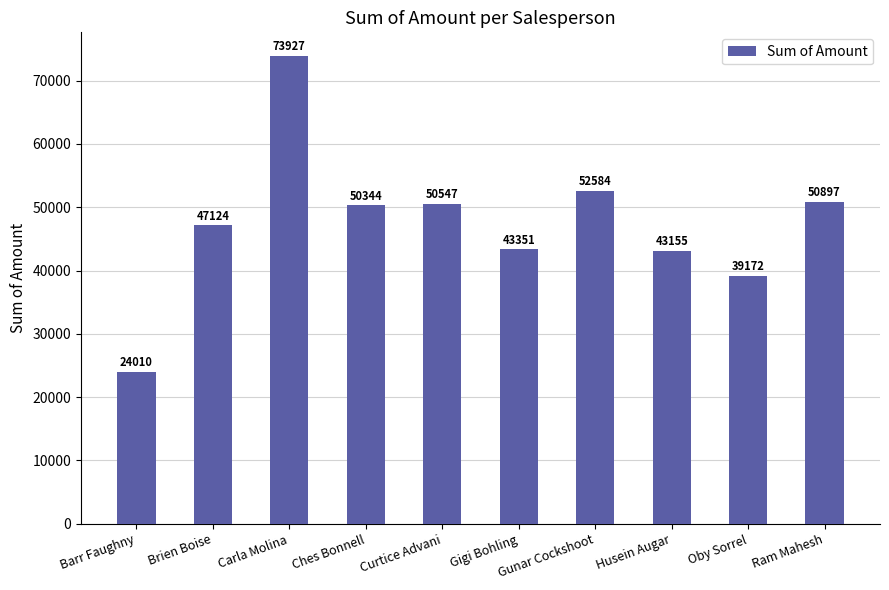

At which label does the data first exceed 50344?

Carla Molina